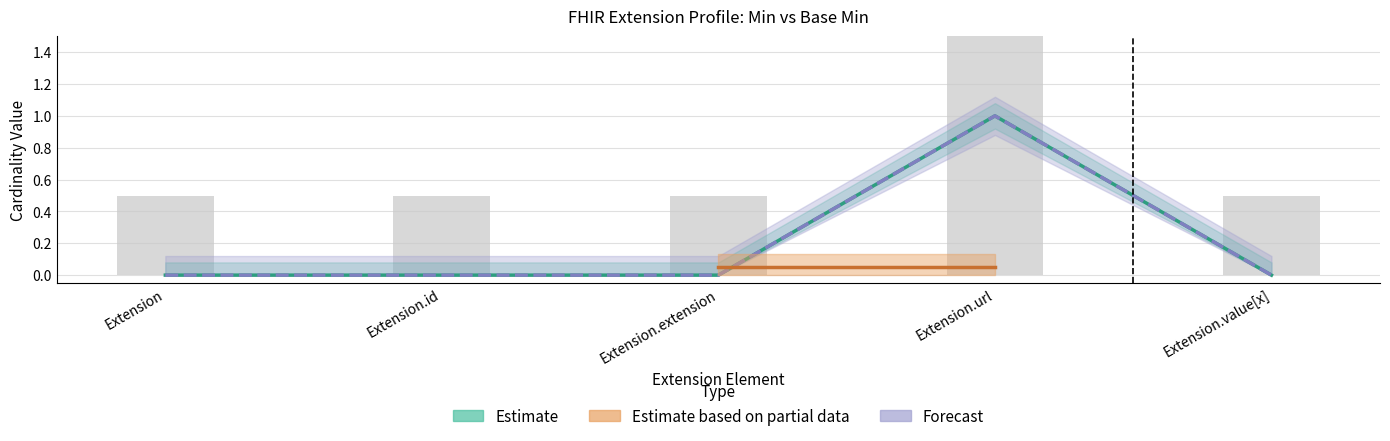

How many Min values are between 0 and 1?

5